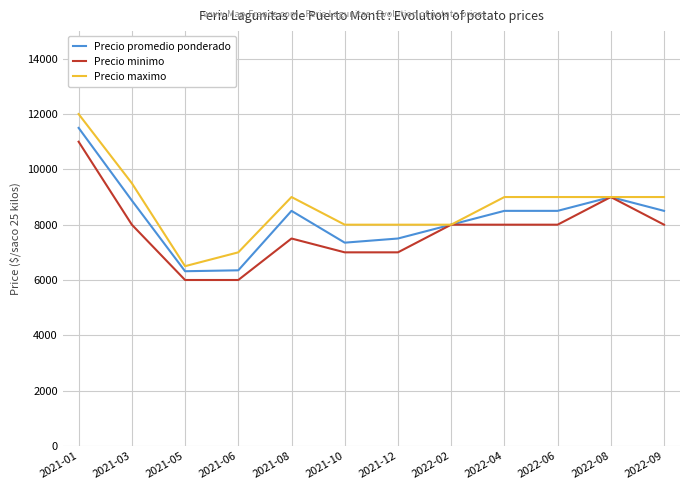

At which label does Precio maximo reach its minimum?

2021-05